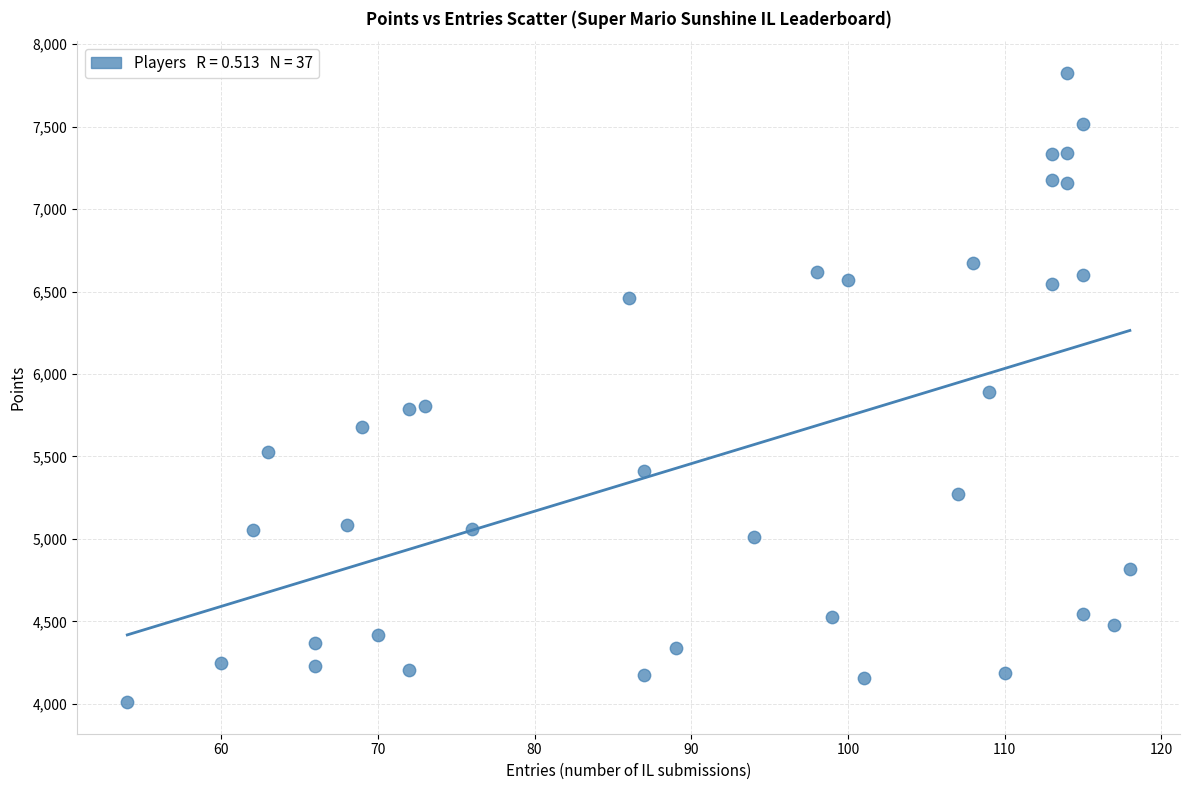

What is the range of X values (max minus min)?

64